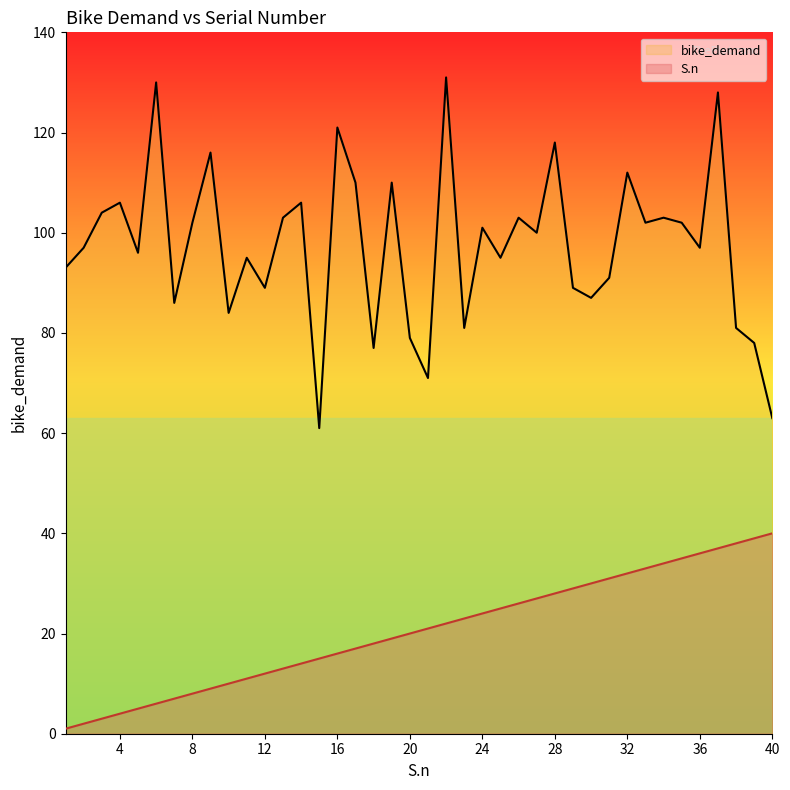

What is the difference between the bike_demand values at 32 and 38?

31